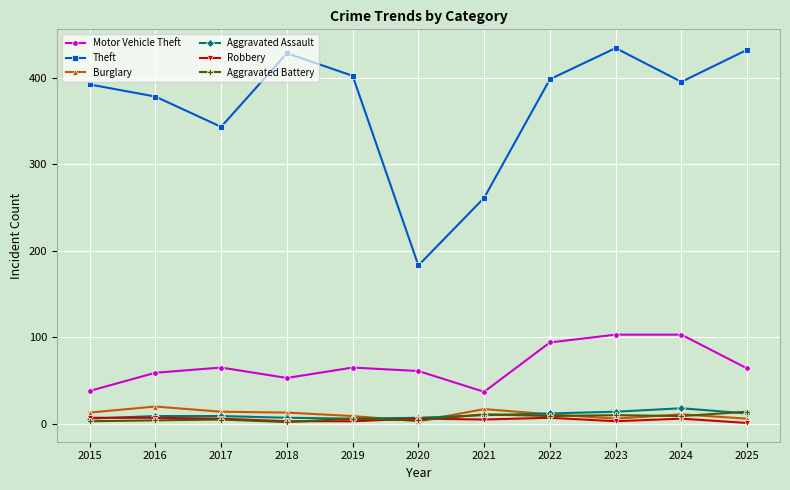

The Motor Vehicle Theft series shows 53 at 2018. True or false?

True